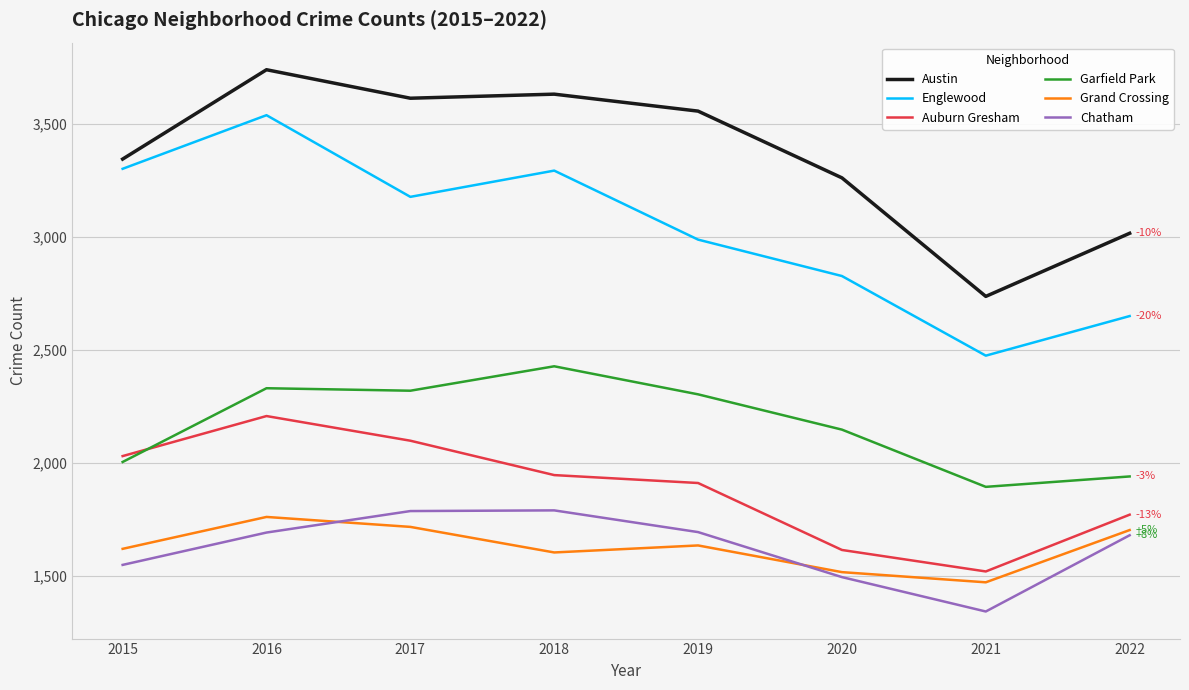

Which series has the largest total across all categories?

Austin